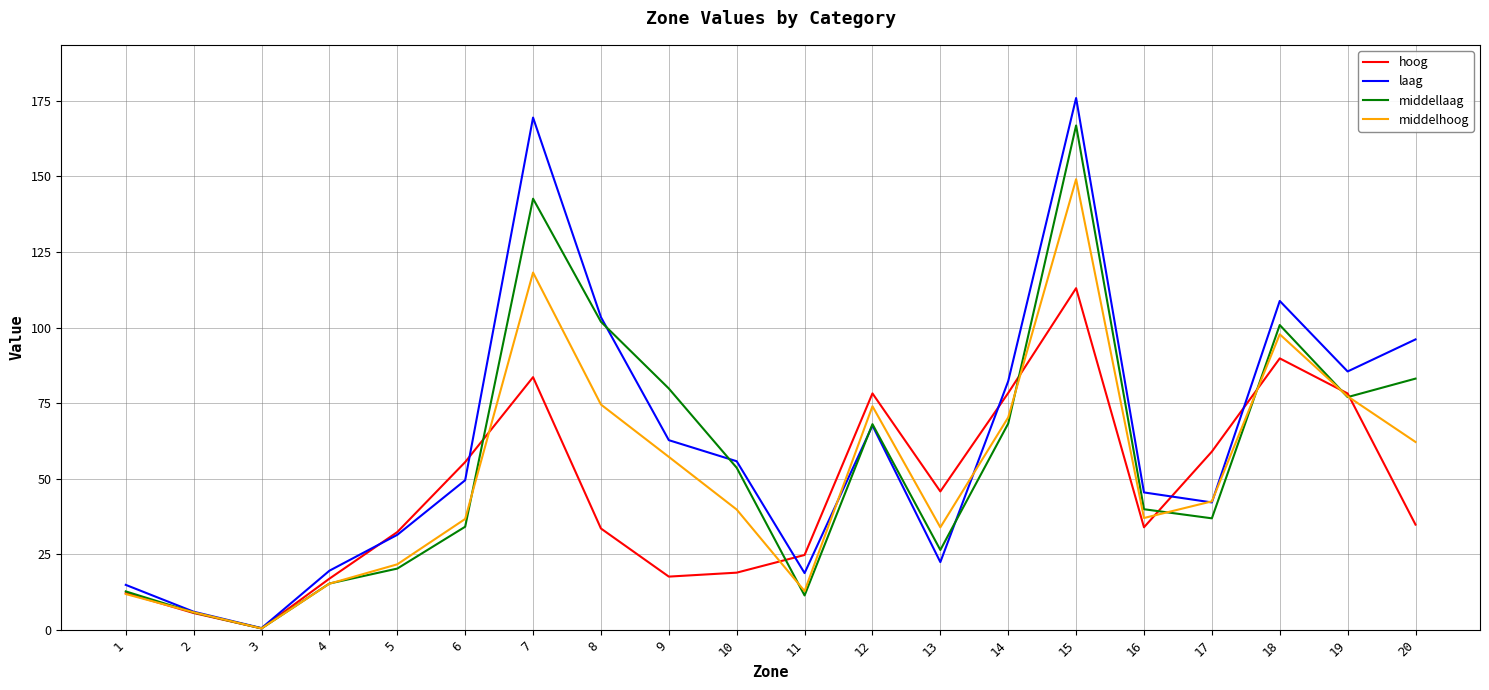

What is the sum of the middelhoog values at 8 and 11?

87.4